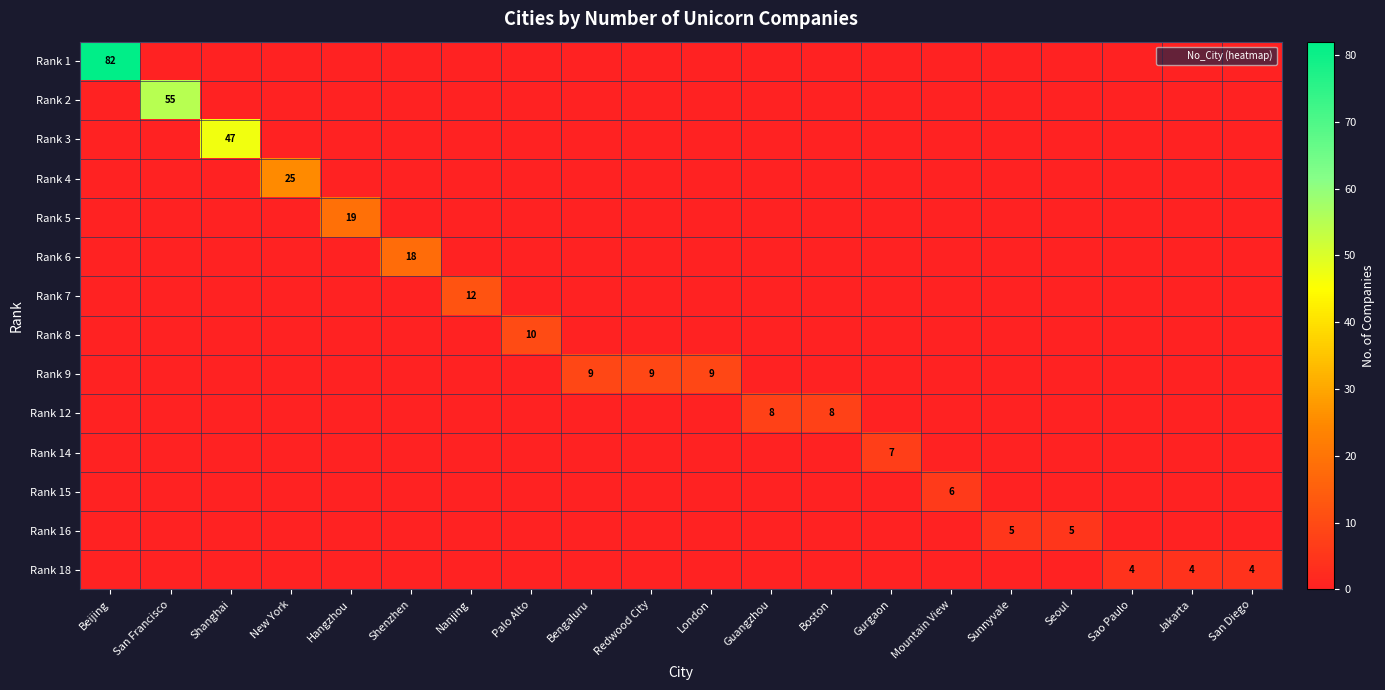

The Rank 8 series shows 0 at Beijing. True or false?

True